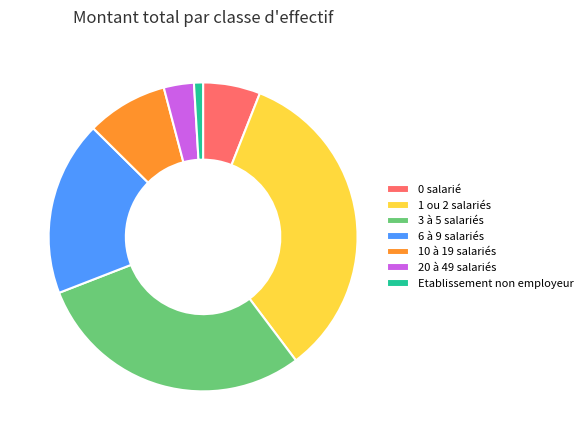

Which has a higher value, 1 ou 2 salariés or 3 à 5 salariés?

1 ou 2 salariés